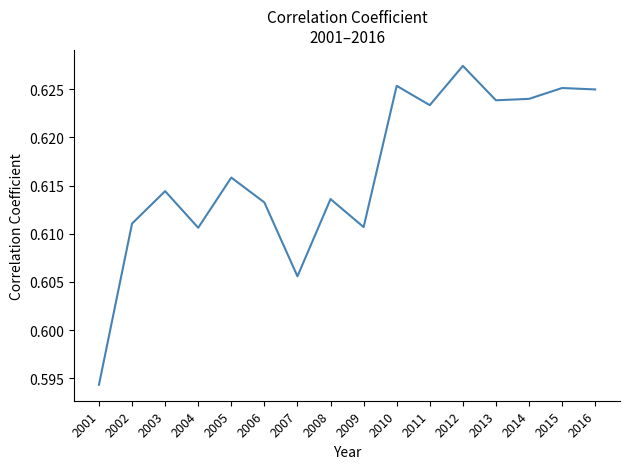

True or false: the data shows 1.1 at 2010.

False